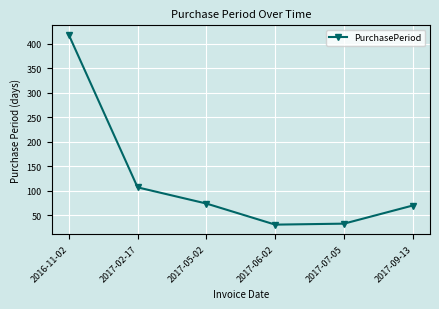

True or false: the data has more than 1 interior local peaks.

False